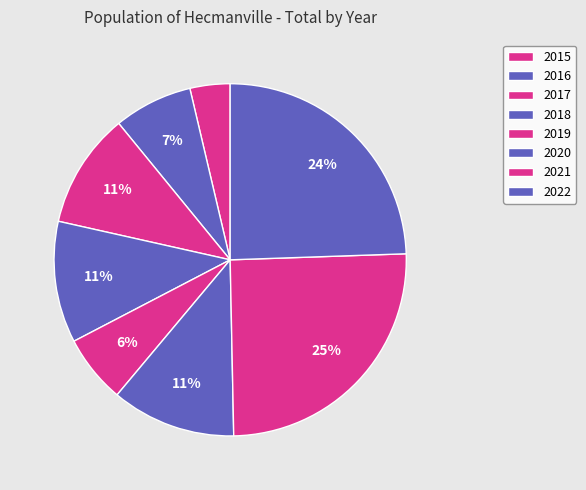

Count the number of slices in the pie.

8